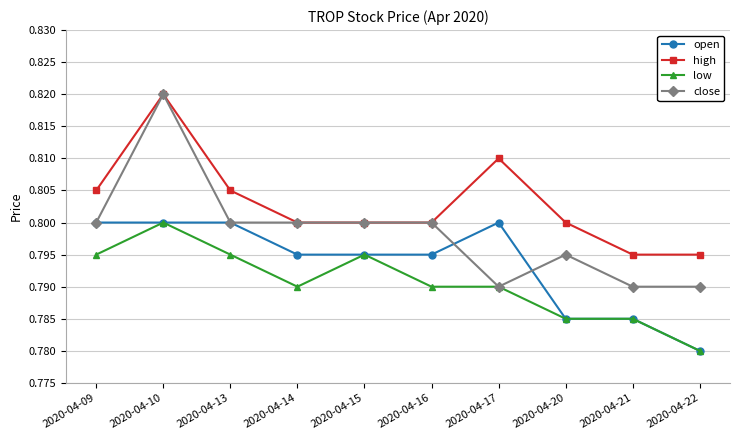

How many close values are between 0 and 1?

10